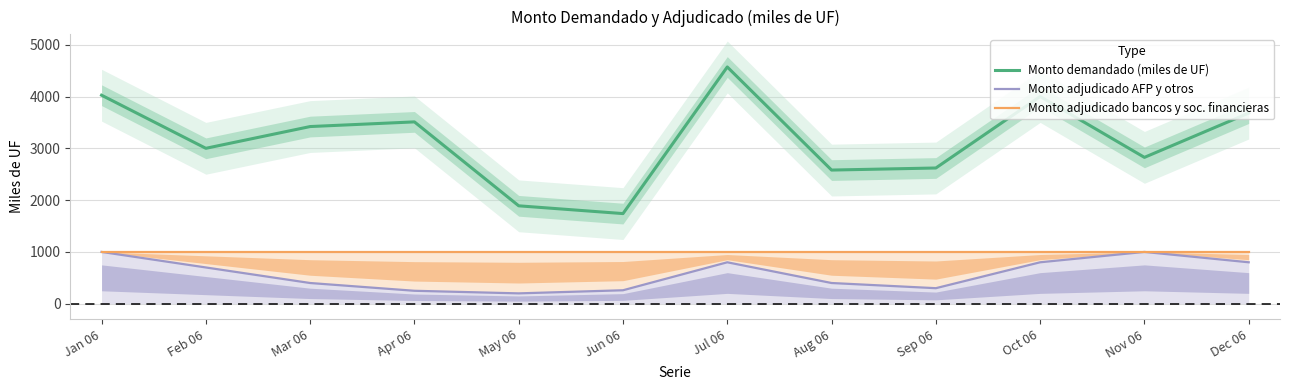

Between Jan 06 and May 06, which series saw the biggest shift?

Monto demandado (miles de UF)